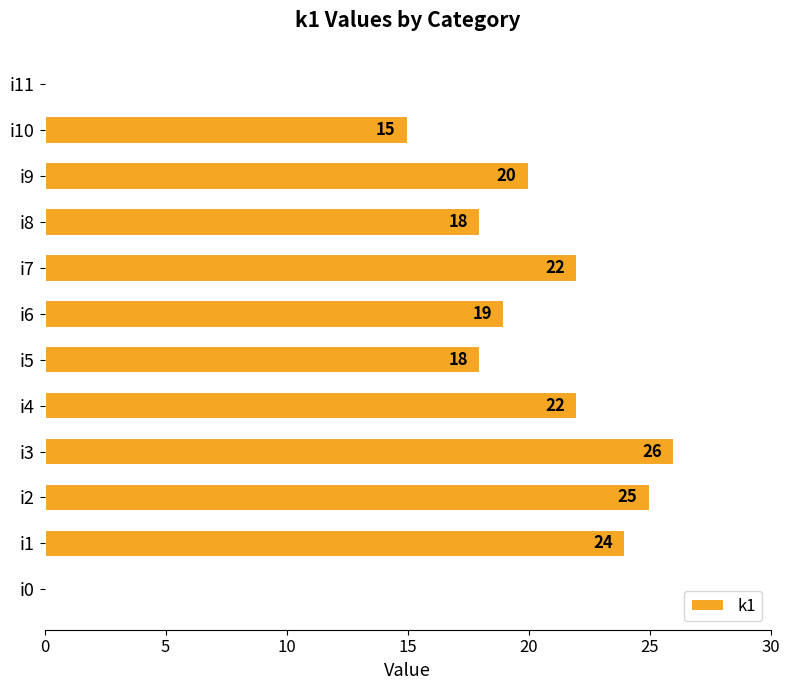

What is the sum of all values?

209